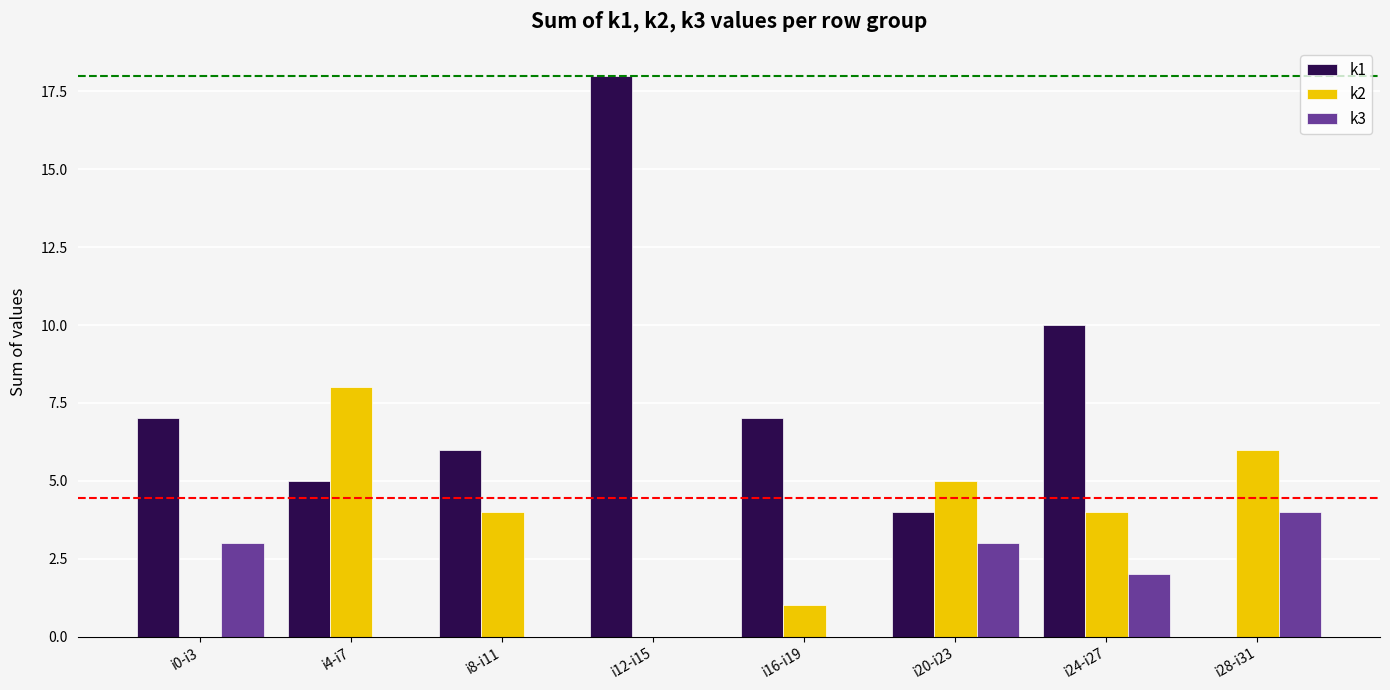

True or false: k1 has a value of 6 at i8-i11.

True